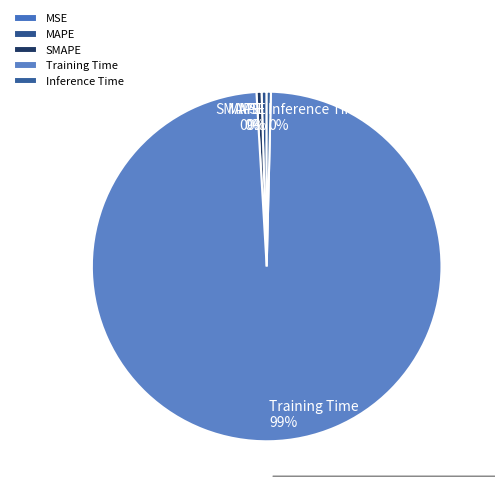

Is the sum of Inference Time and Training Time greater than half?

Yes